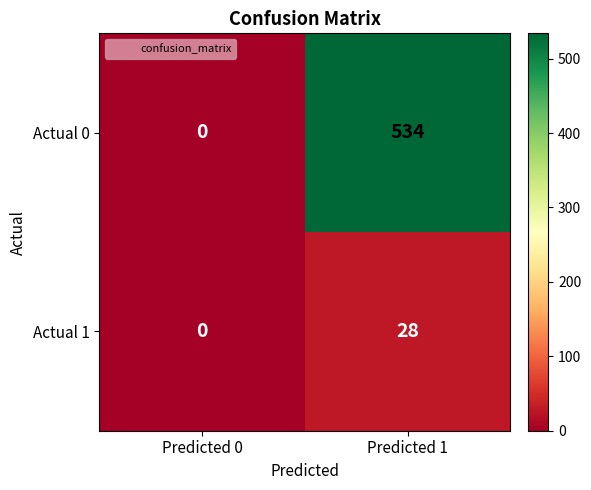

At Predicted 1, list the series in order from largest to smallest.

Actual 0, Actual 1